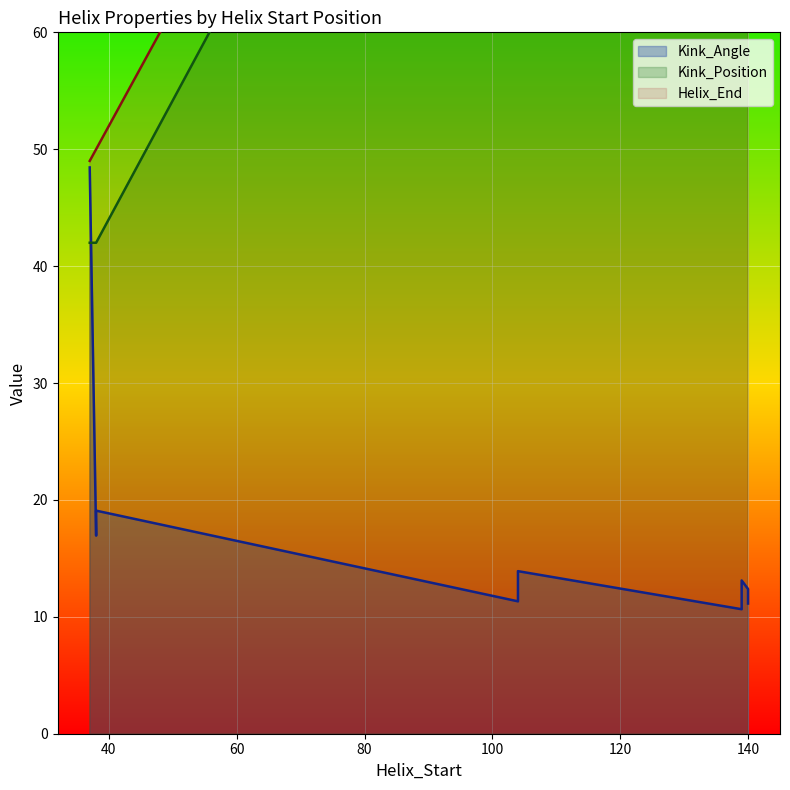

What is the label of the 8th point from the right?

139